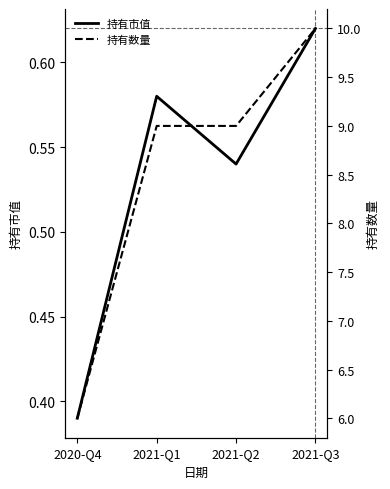

Is it true that 持有市值 equals 0.4 at 2020-Q4?

True